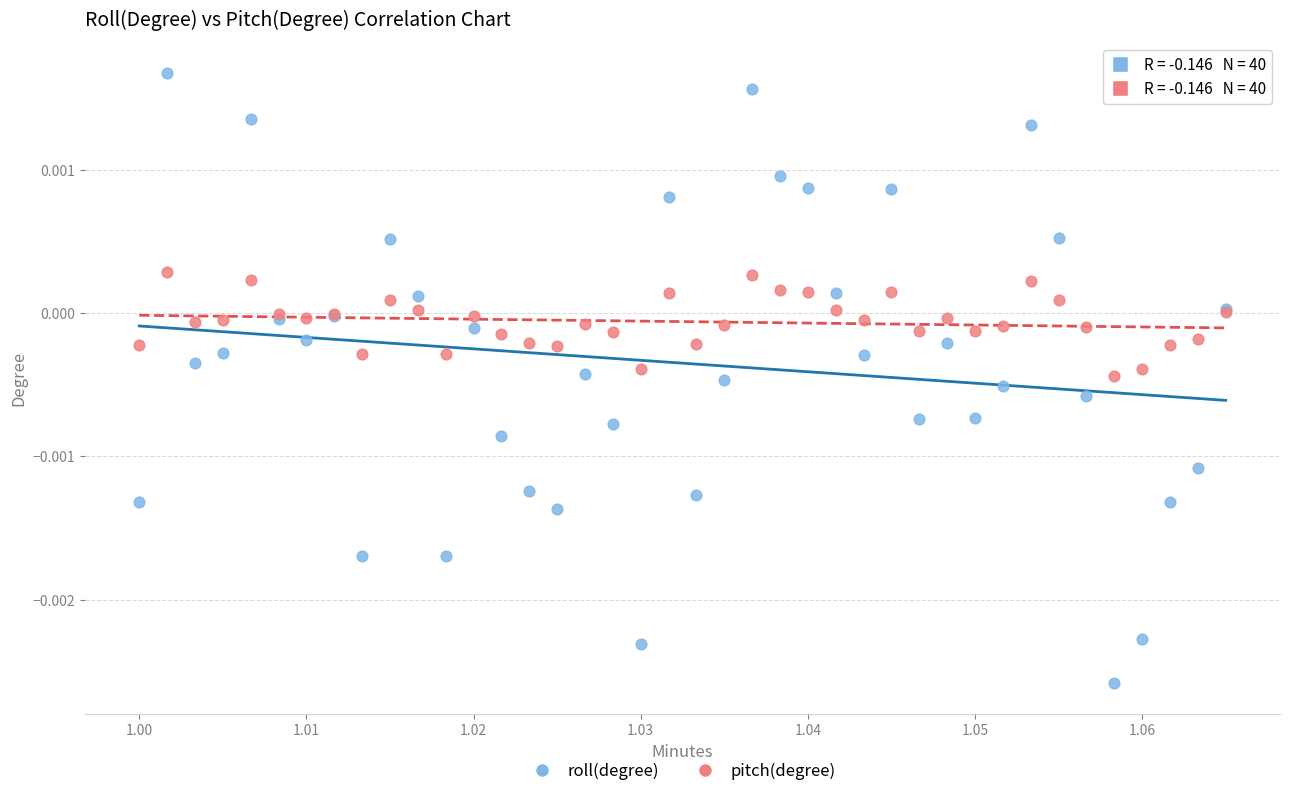

Which series has the largest Y range (max minus min)?

roll(degree)